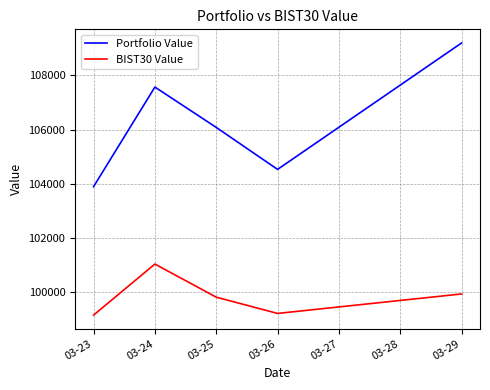

At which category does Portfolio Value reach its first local valley?

03-26